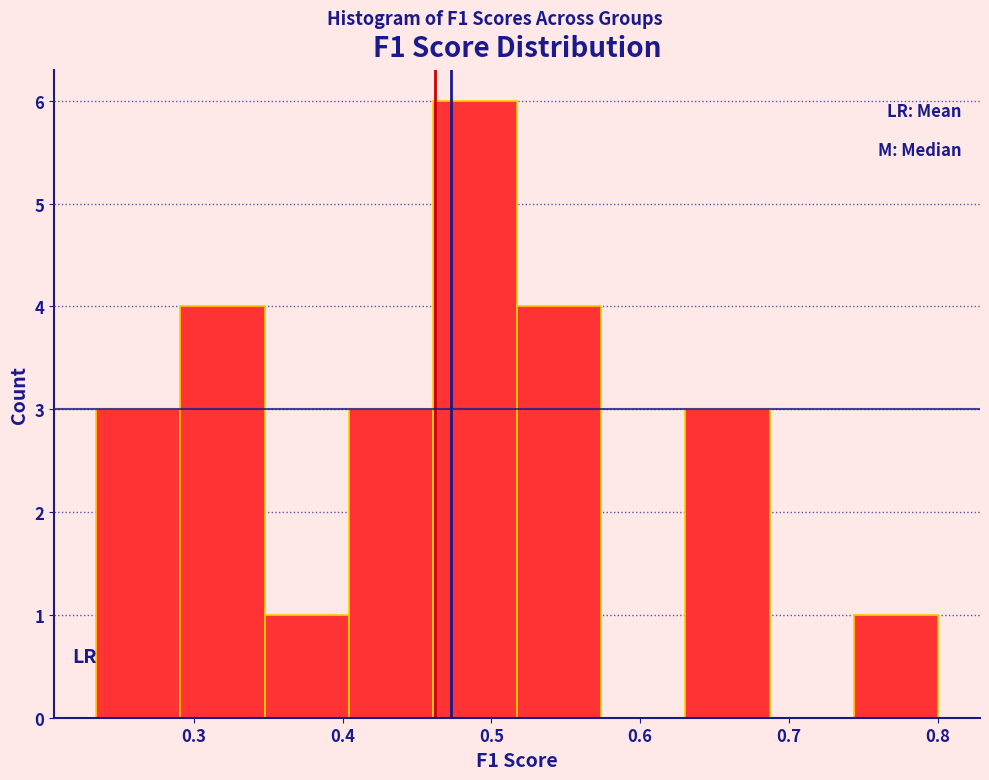

Reading left to right, list every bar in this chart as the range it spans on the x-axis followed by its height. Neither the bar edges nor the heights are printed on the chart, so give them approximately, as read against the axes.

0.23 to 0.29: 3
0.29 to 0.35: 4
0.35 to 0.40: 1
0.40 to 0.46: 3
0.46 to 0.52: 6
0.52 to 0.57: 4
0.57 to 0.63: 0
0.63 to 0.69: 3
0.69 to 0.74: 0
0.74 to 0.80: 1